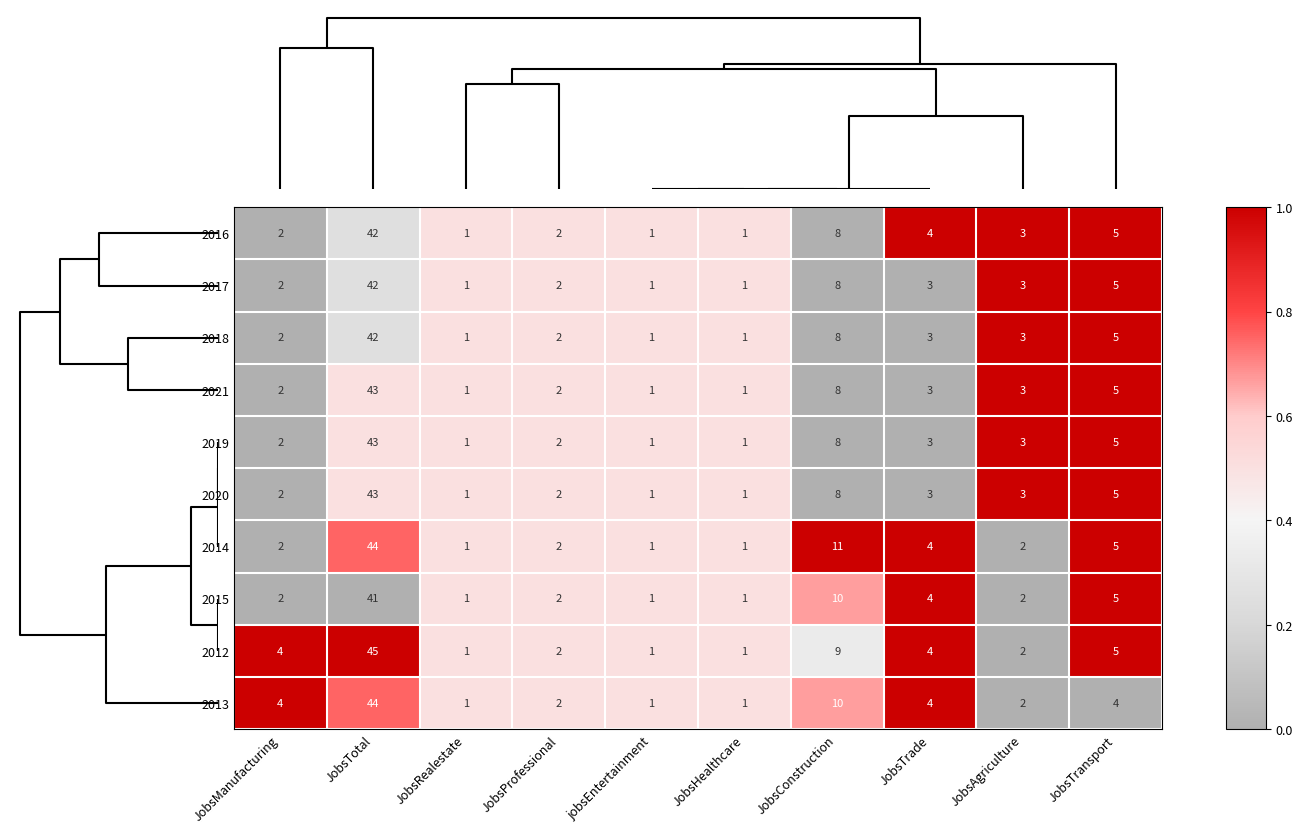

How many values in the 2013 series are below 4?

5